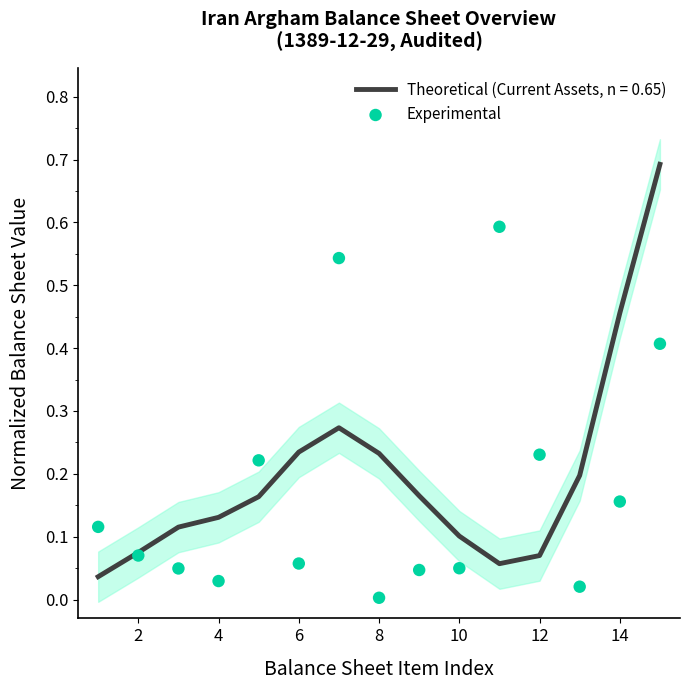

What is the highest value of the Theoretical (Current Assets, n = 0.65) series?

0.7